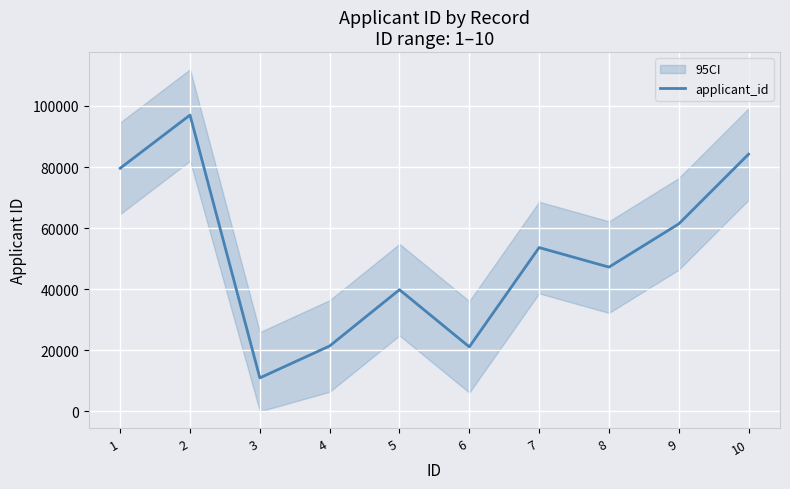

The value at 6 is 29228. True or false?

False